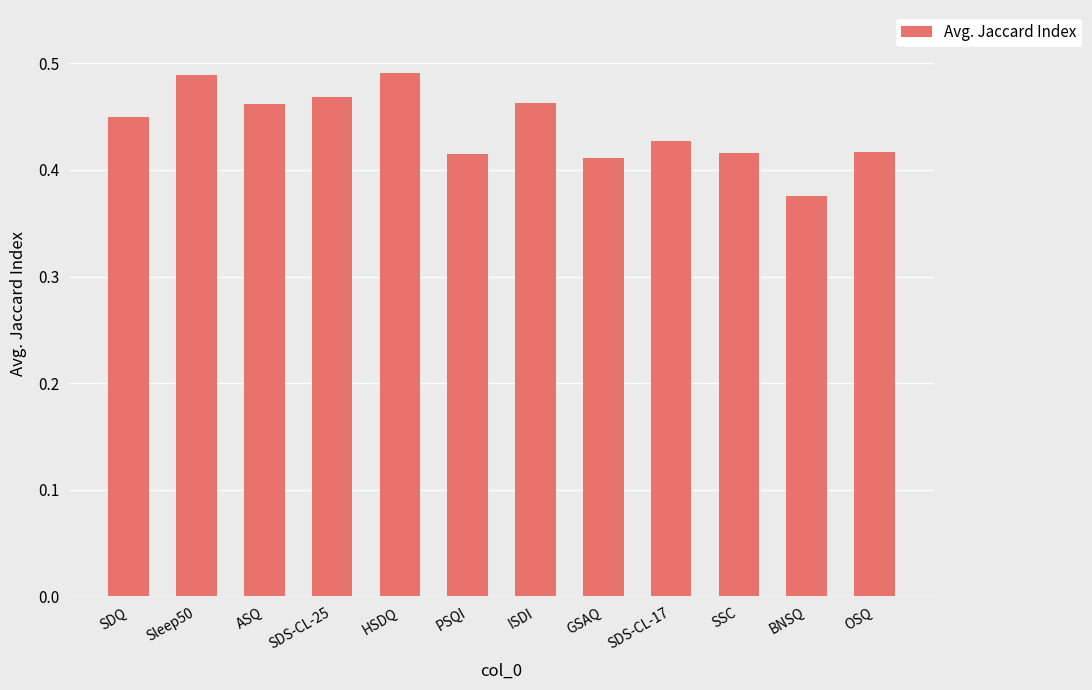

What is the sum of the values at PSQI and SDS-CL-17?

0.8